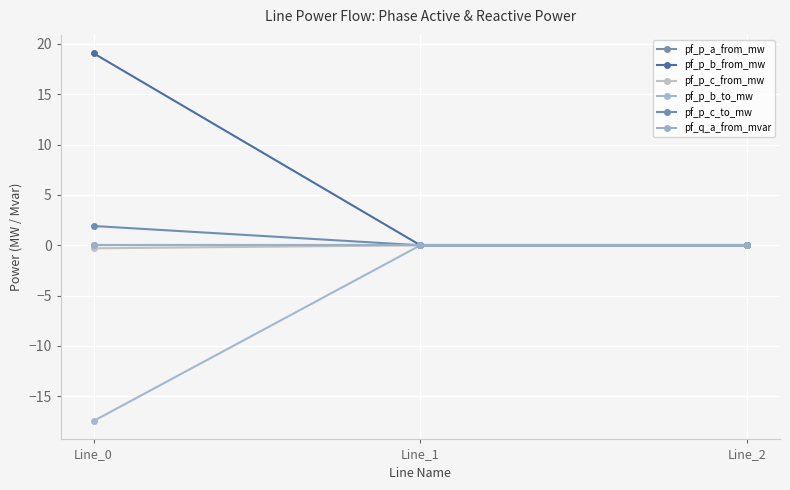

What is the greatest value displayed?

19.1